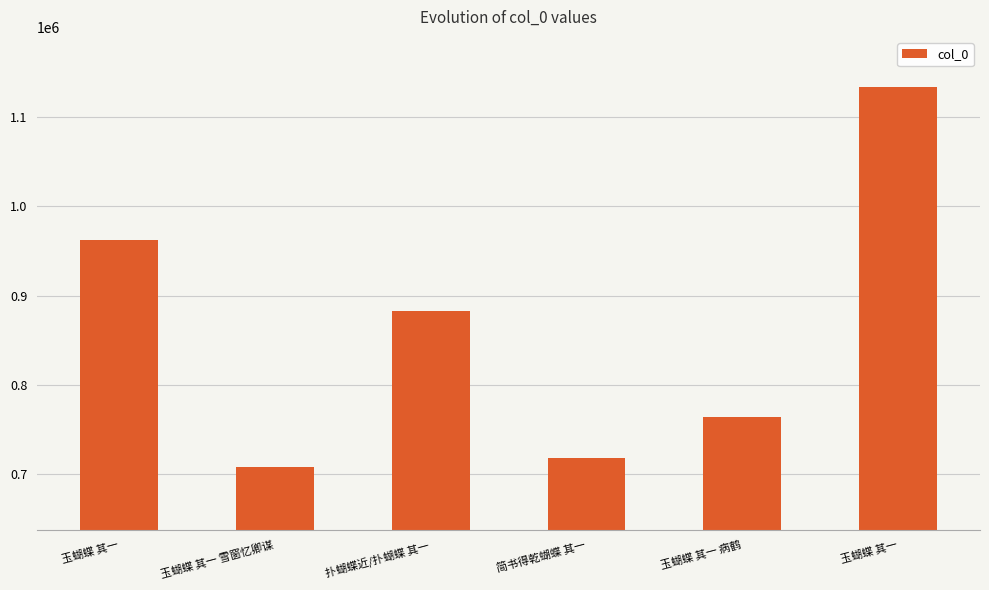

Which has a higher value, 简书得乾蝴蝶 其一 or 玉蝴蝶 其一?

玉蝴蝶 其一